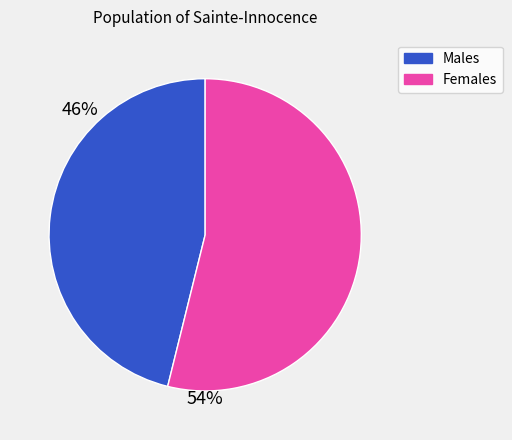

Does any single category account for the majority?

Yes